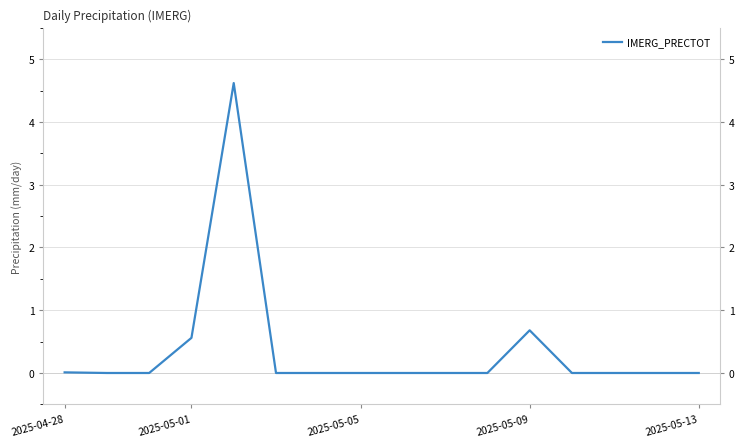

How many values exceed 0?

4